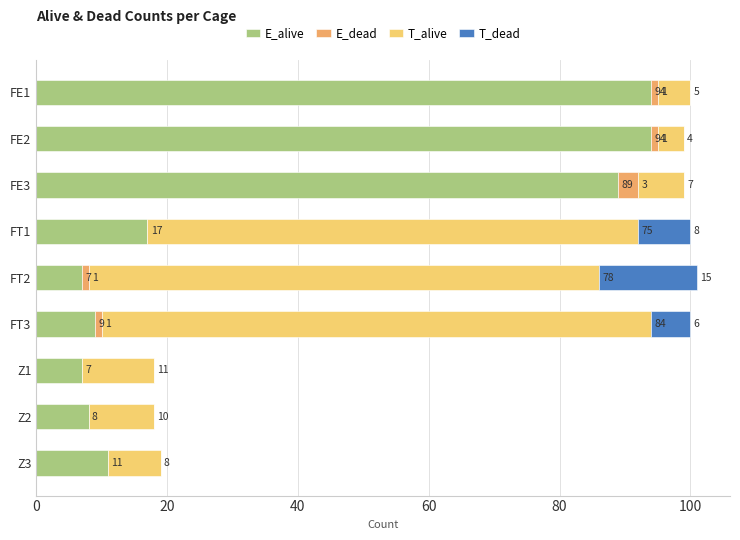

At which category is the sum across all series the highest?

FT2